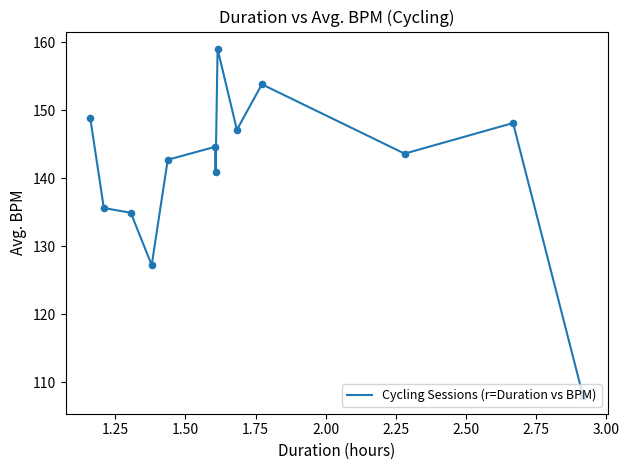

What is the difference between the maximum and minimum values?

51.1